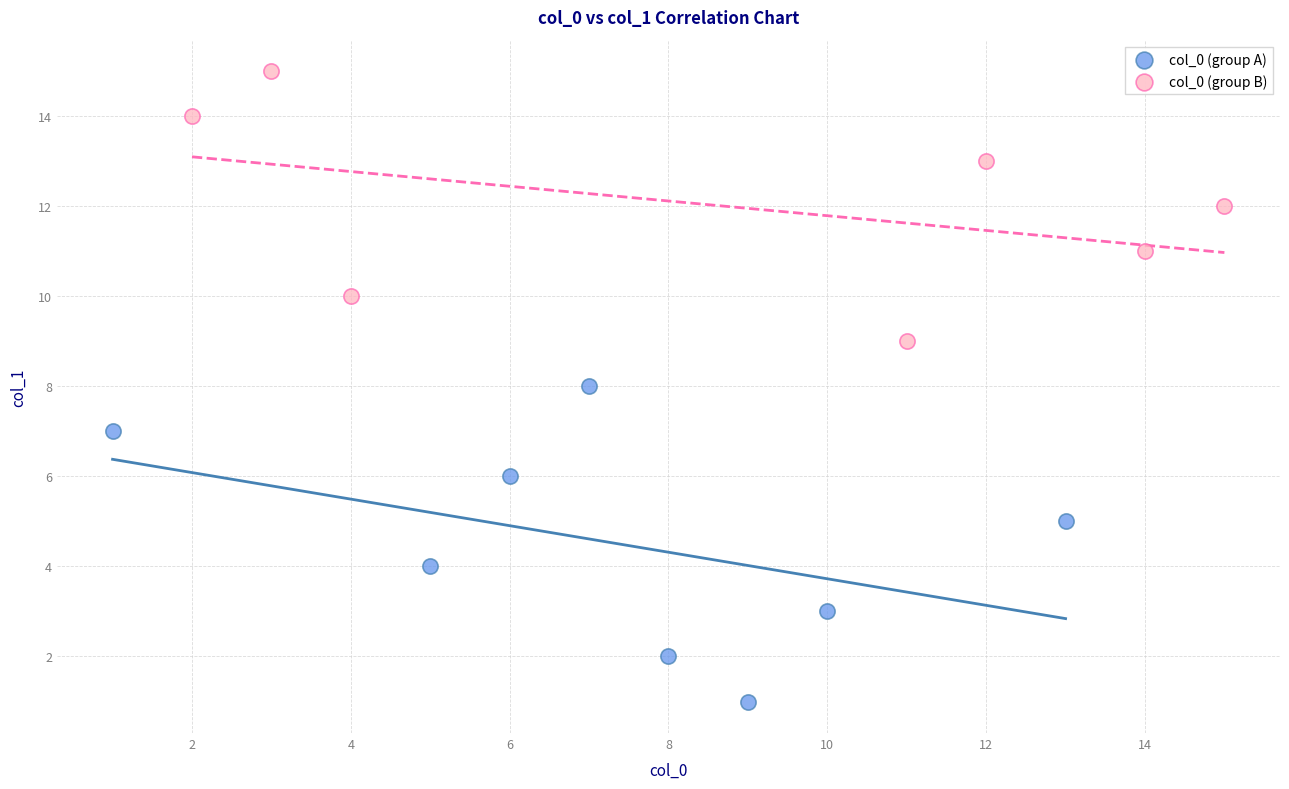

Which series contains the lowest Y value?

col_0 (group A)